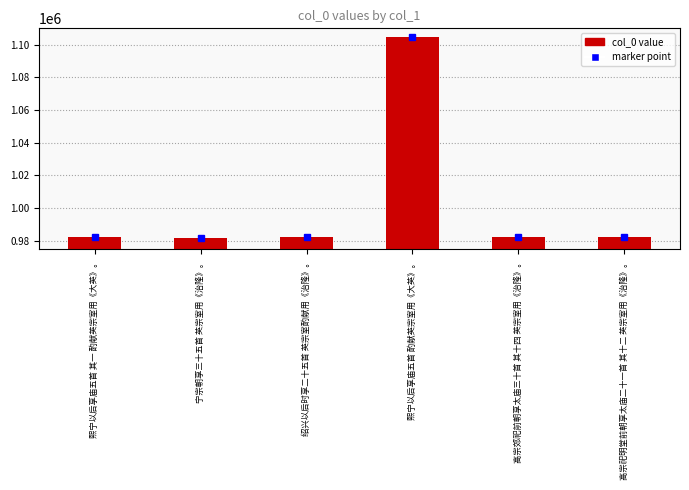

What is the label of the 4th bar from the left?

熙宁以后享庙五首 酌献英宗室用《大英》。